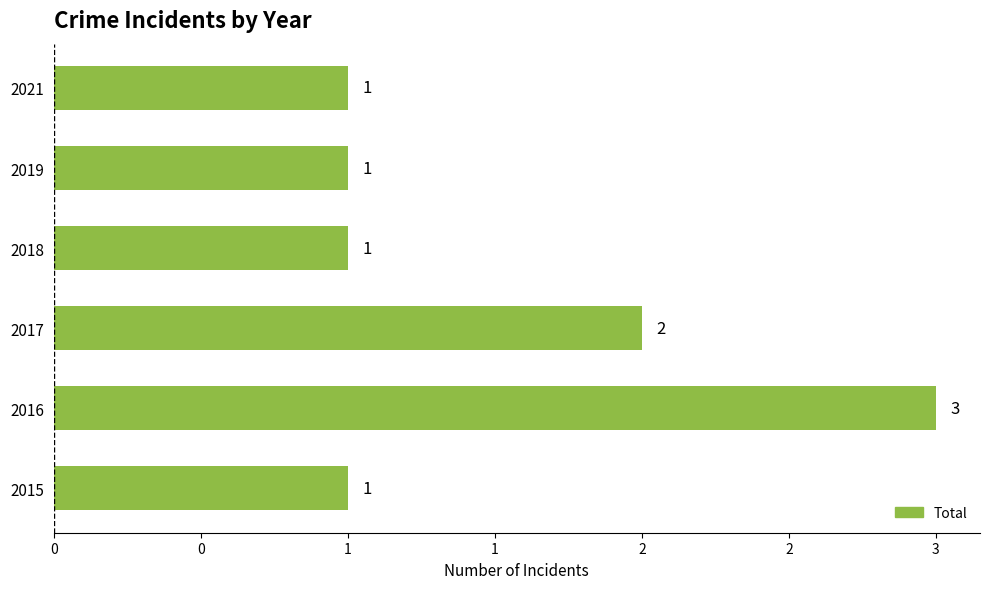

Does the chart contain any negative values?

No